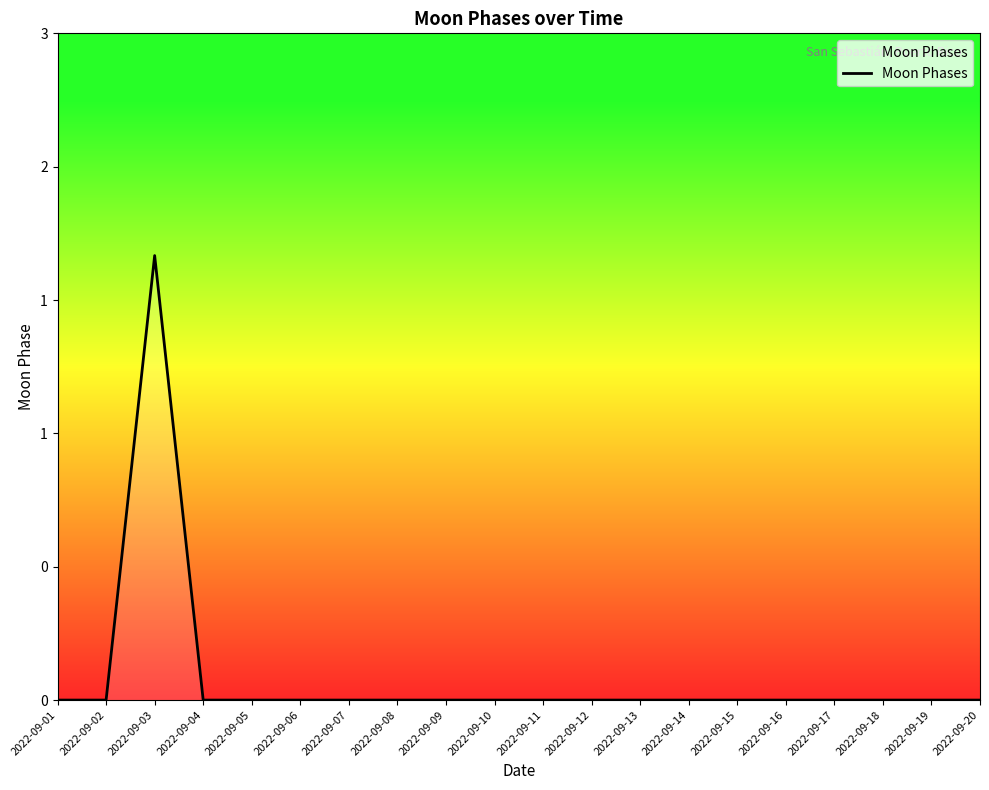

Does the chart have visible grid lines?

No